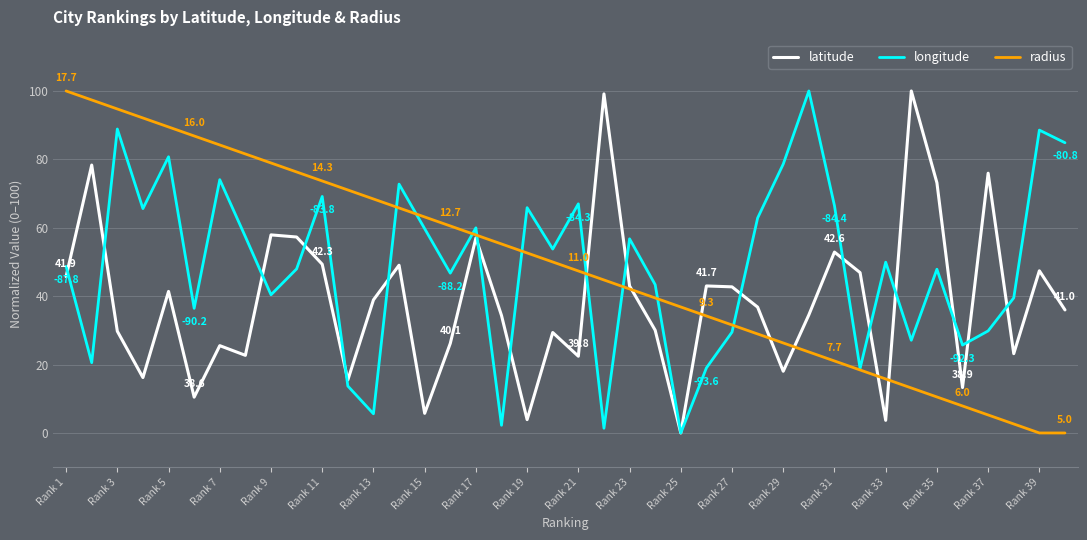

How many categories are shown in the chart?

40